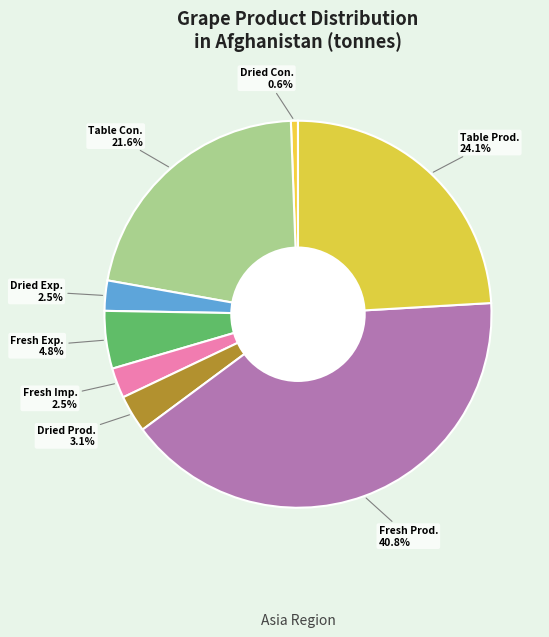

How many segments does this pie chart have?

8